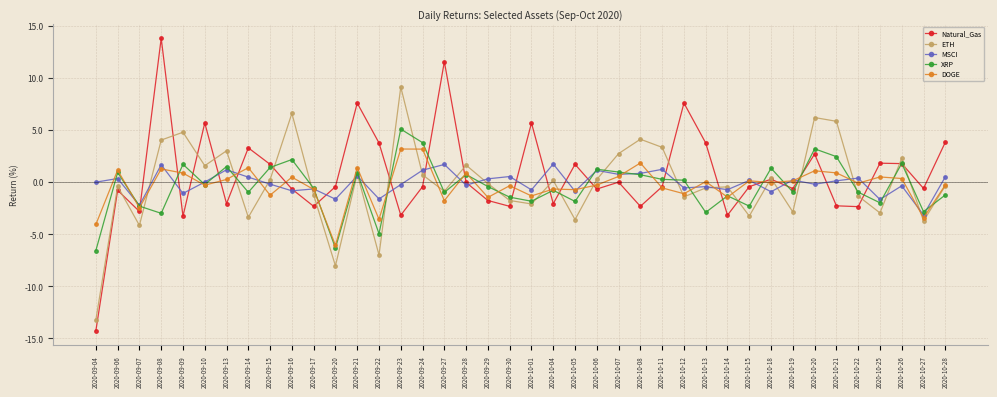

At which category is the sum across all series the highest?

2020-09-08